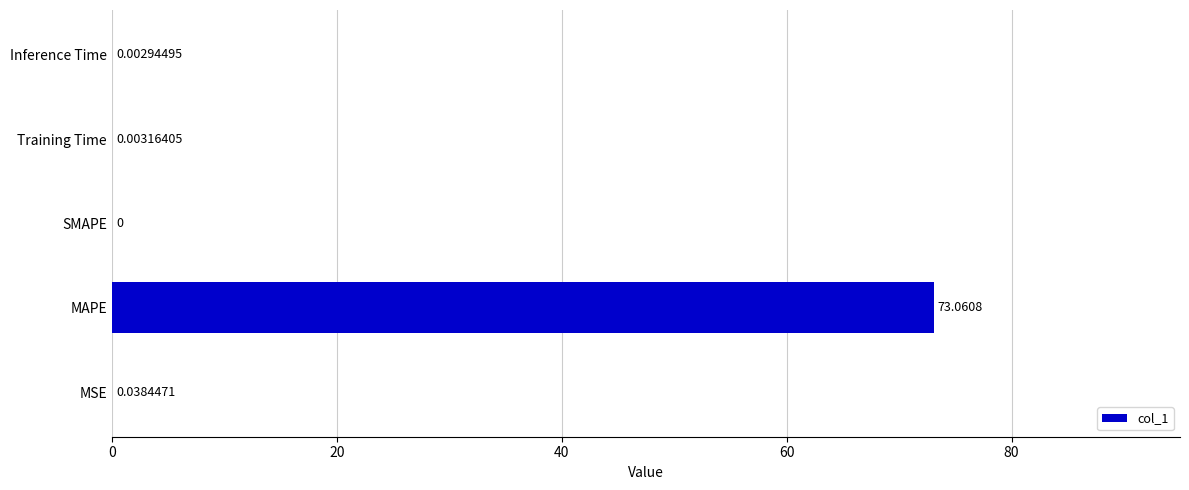

Which category has the highest value across all series?

MAPE